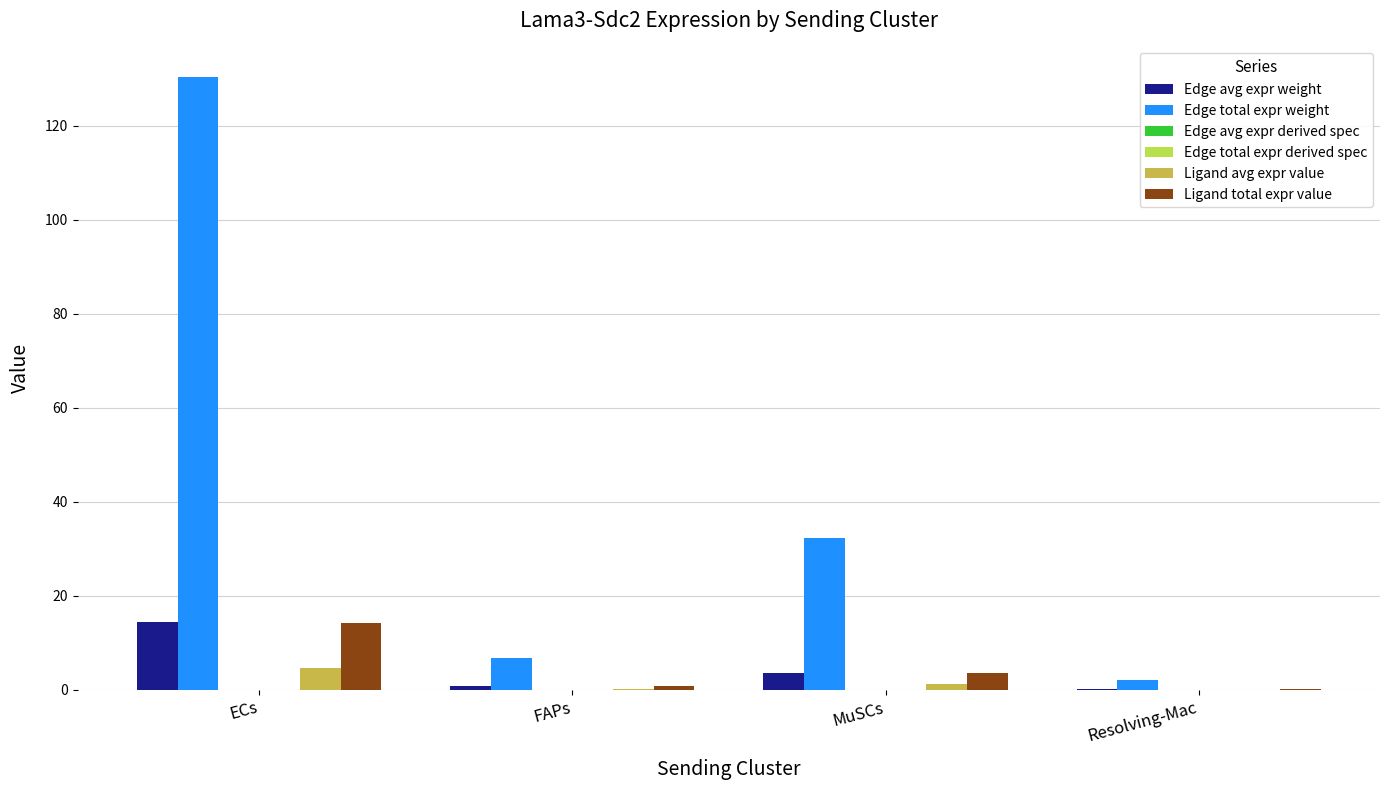

What is the greatest value displayed?

130.3